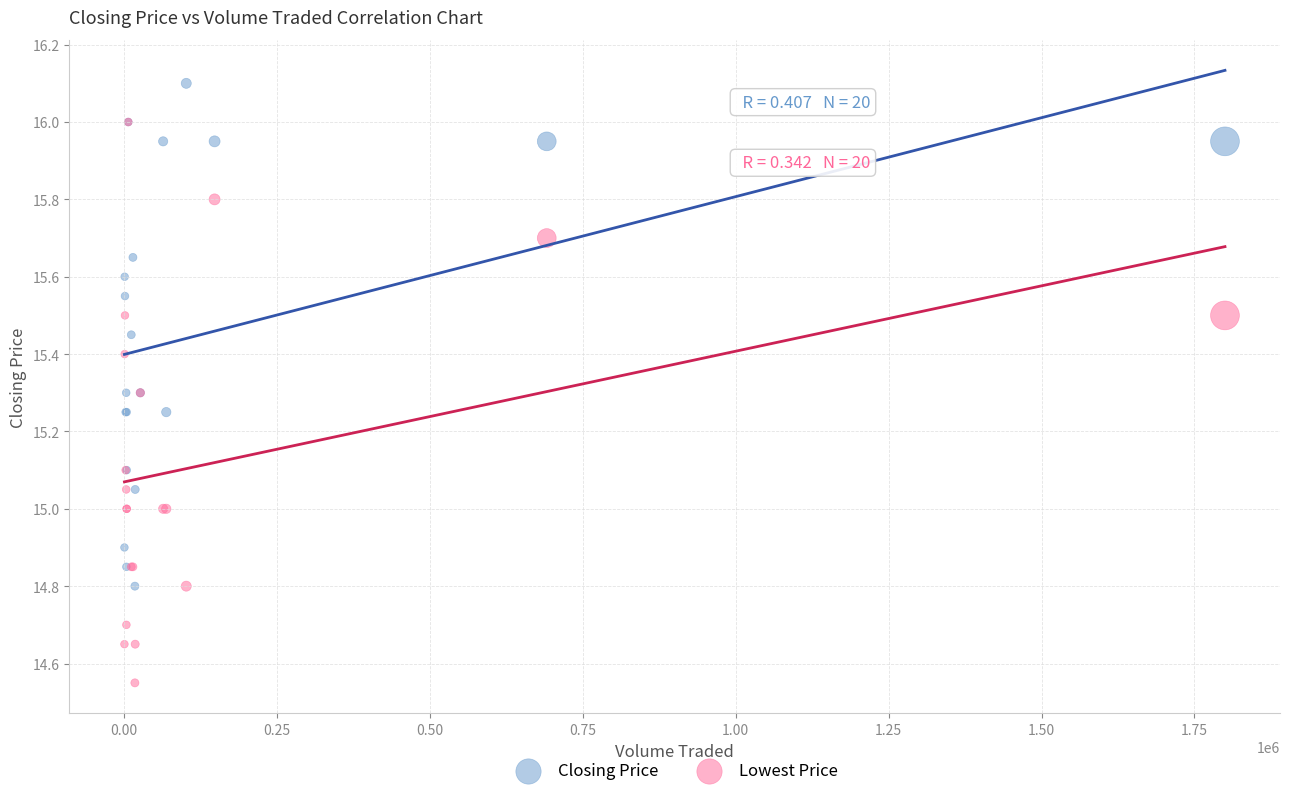

What are all the series names shown in the legend?

Closing Price, Lowest Price